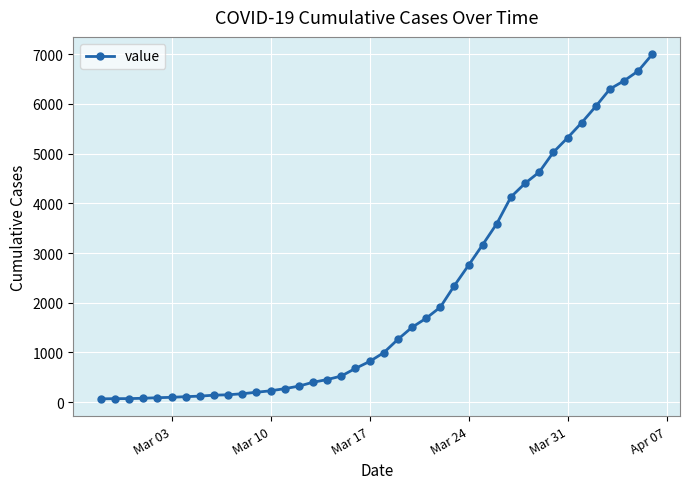

What is the difference between the second highest and second lowest values?

6598